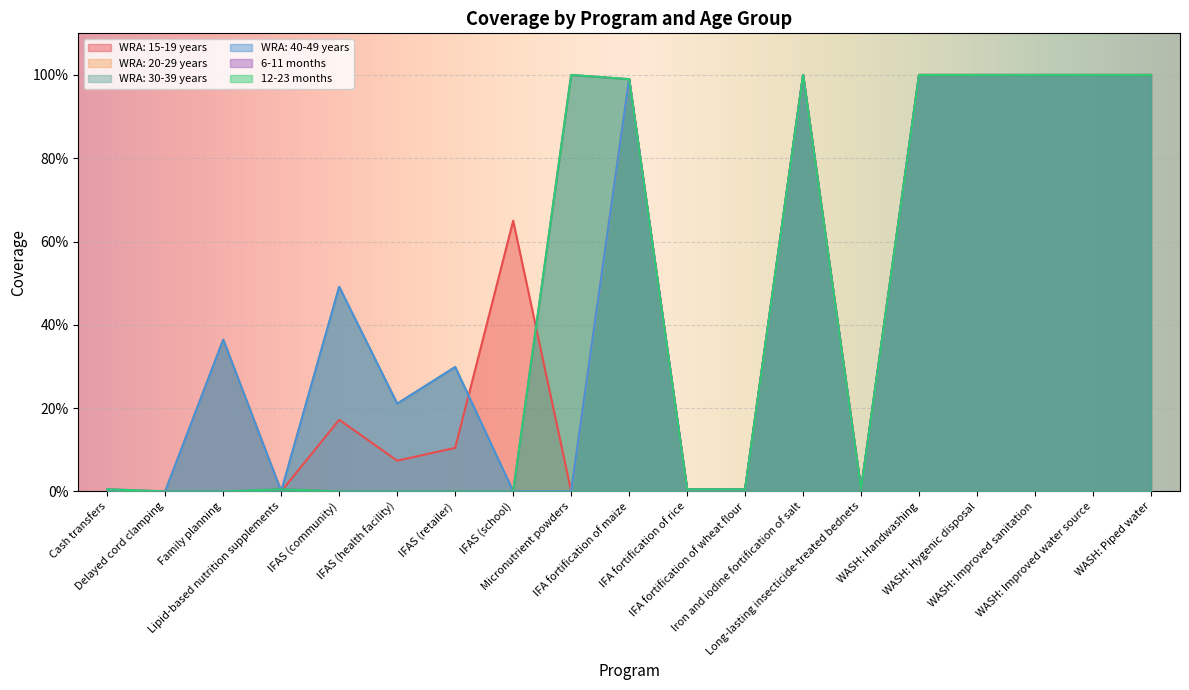

Rank the series by their maximum value, from highest to lowest.

WRA: 15-19 years, WRA: 20-29 years, WRA: 30-39 years, WRA: 40-49 years, 6-11 months, 12-23 months